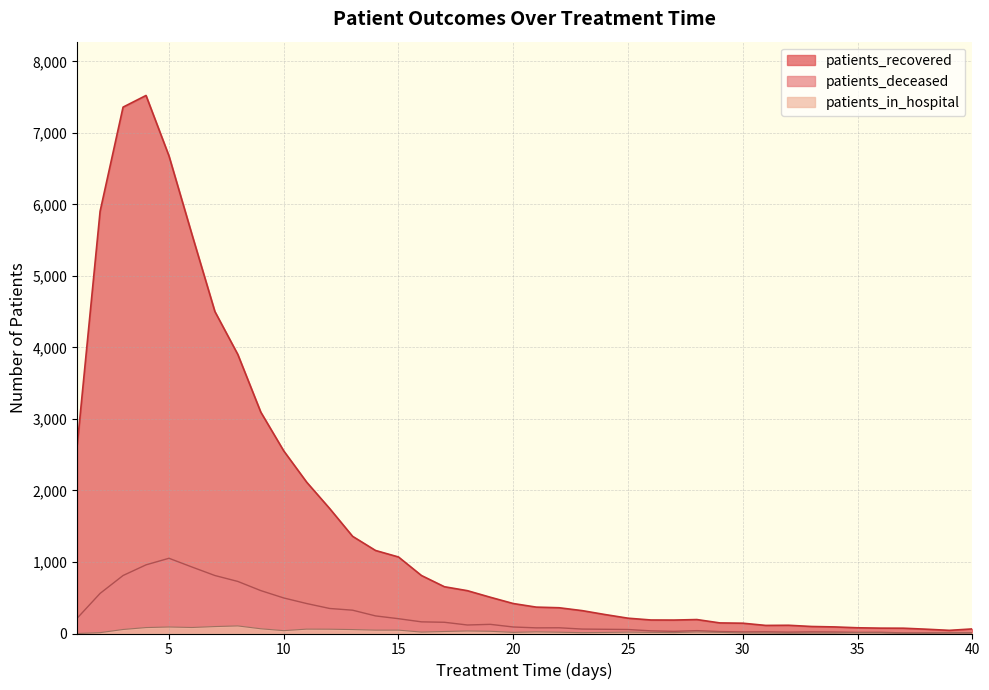

What is the value of the patients_in_hospital point at the 17th from the left?

28